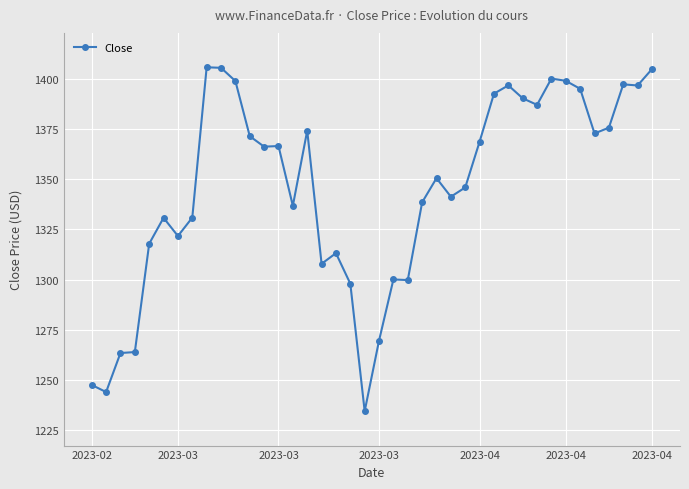

True or false: there are more than 1 points higher than both neighbors.

True